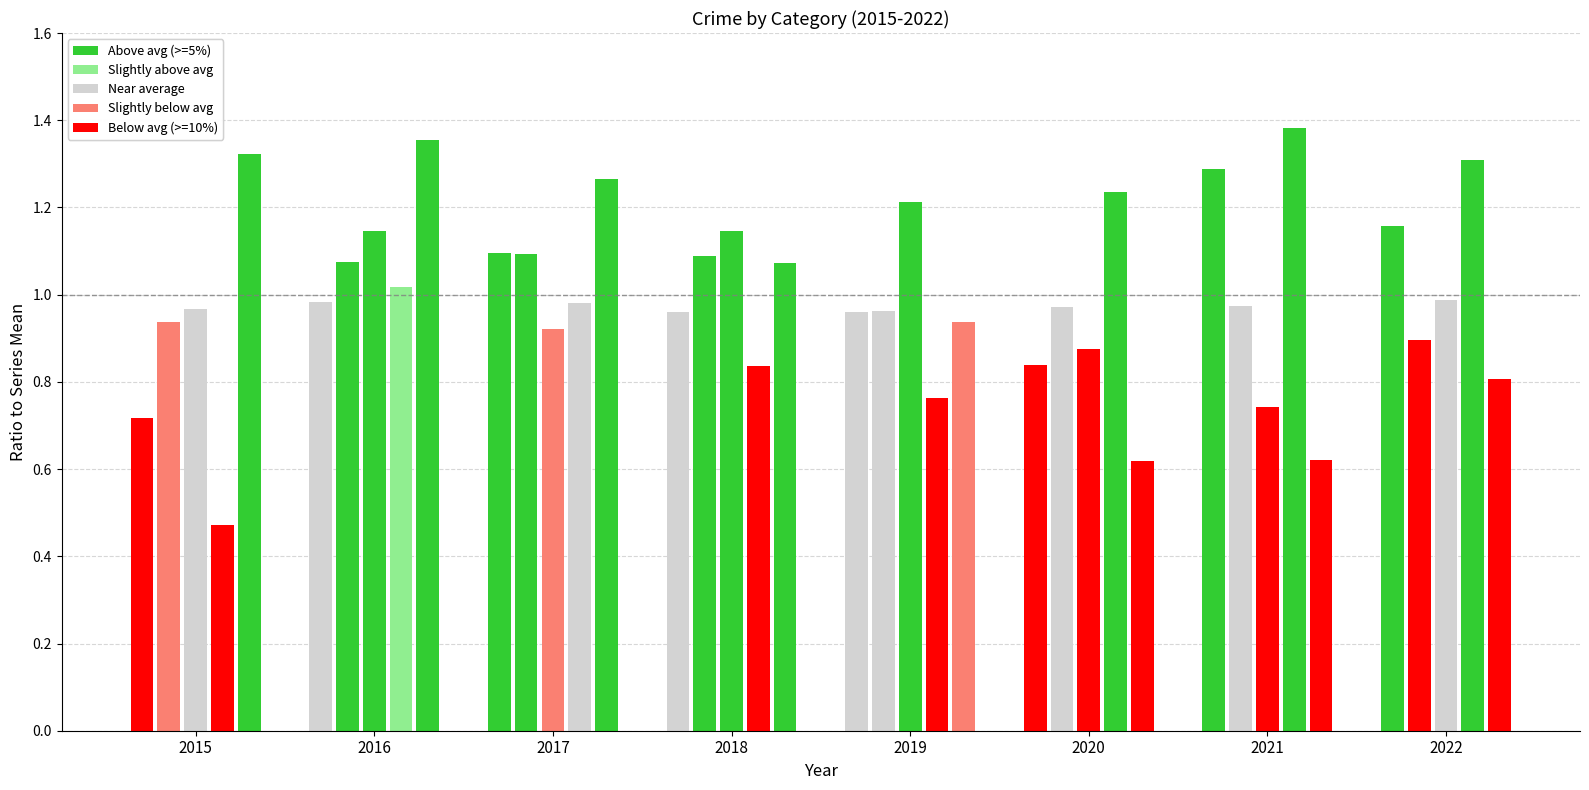

Is it true that Criminal Sexual Assault equals 2.0 at 2016?

False